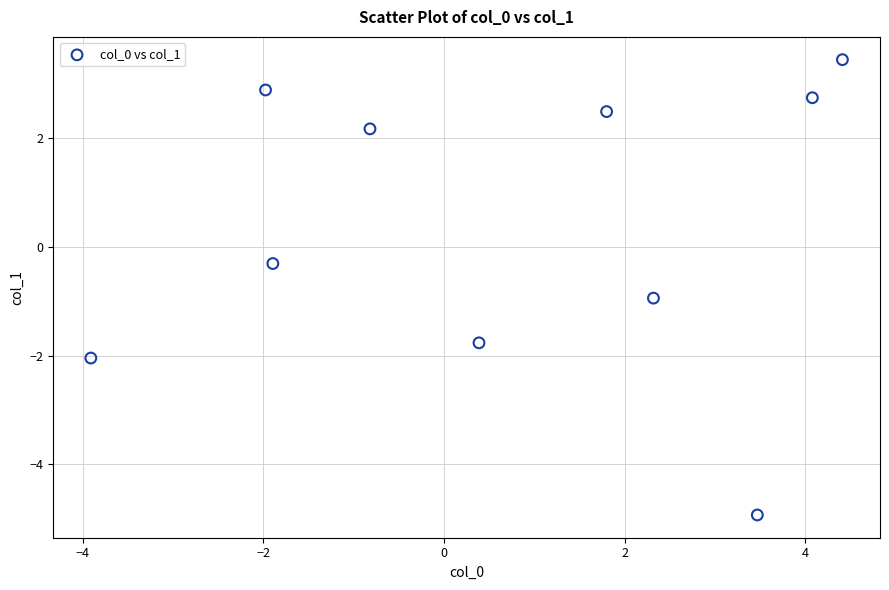

What Y value in the scatter plot is closest to 0?

-0.3